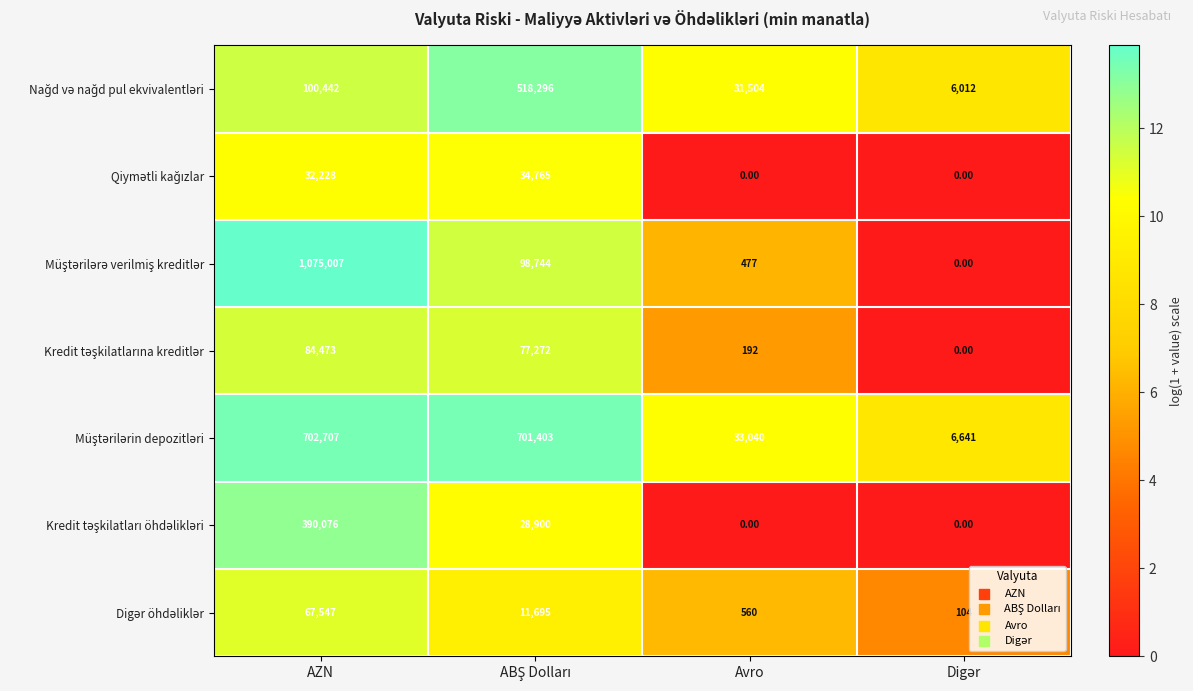

At which category is the sum across all series the highest?

AZN